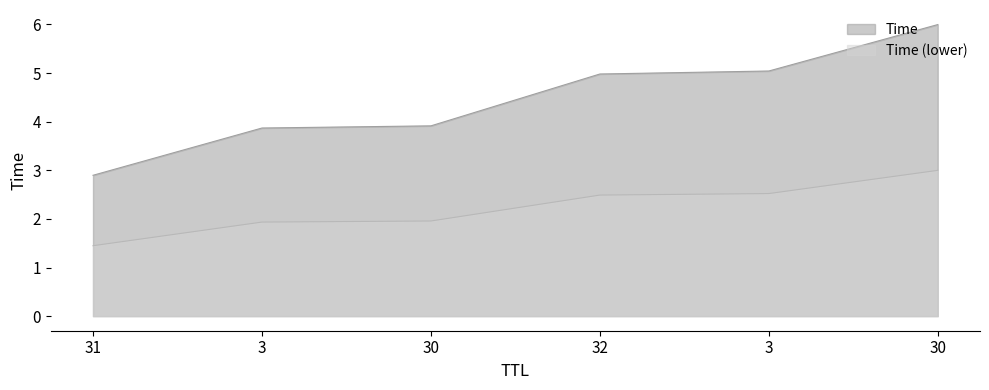

List the labels in order of value, largest first.

30, 3, 32, 30, 3, 31